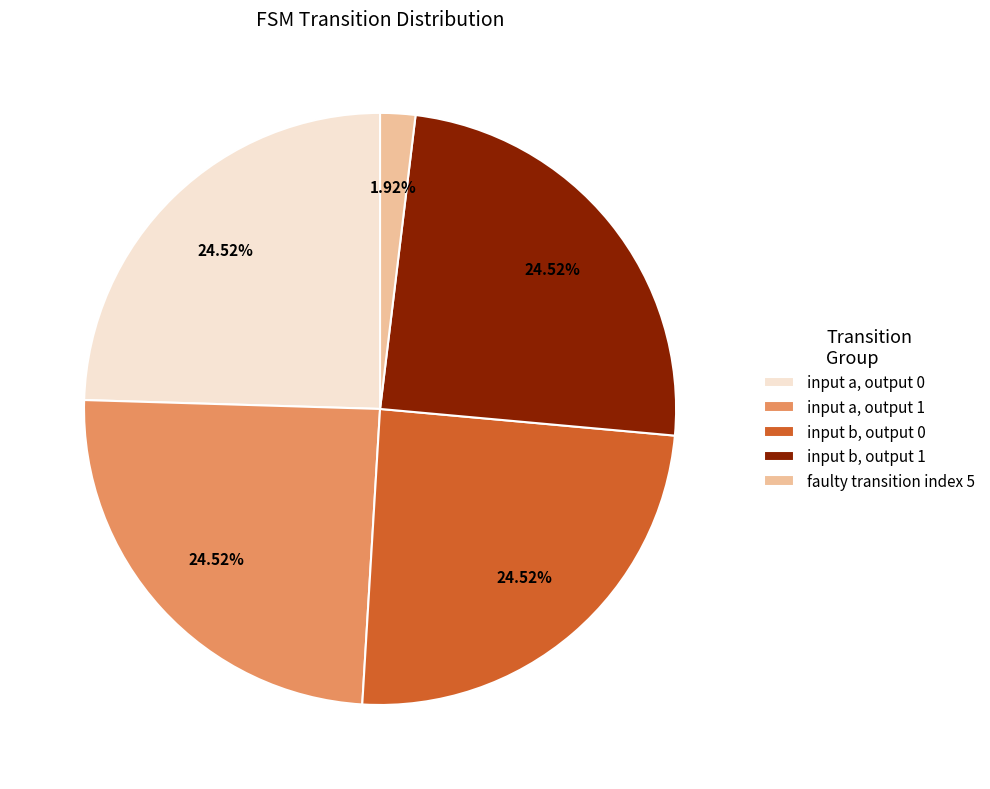

Between input b, output 0 and faulty transition index 5, which is larger?

input b, output 0